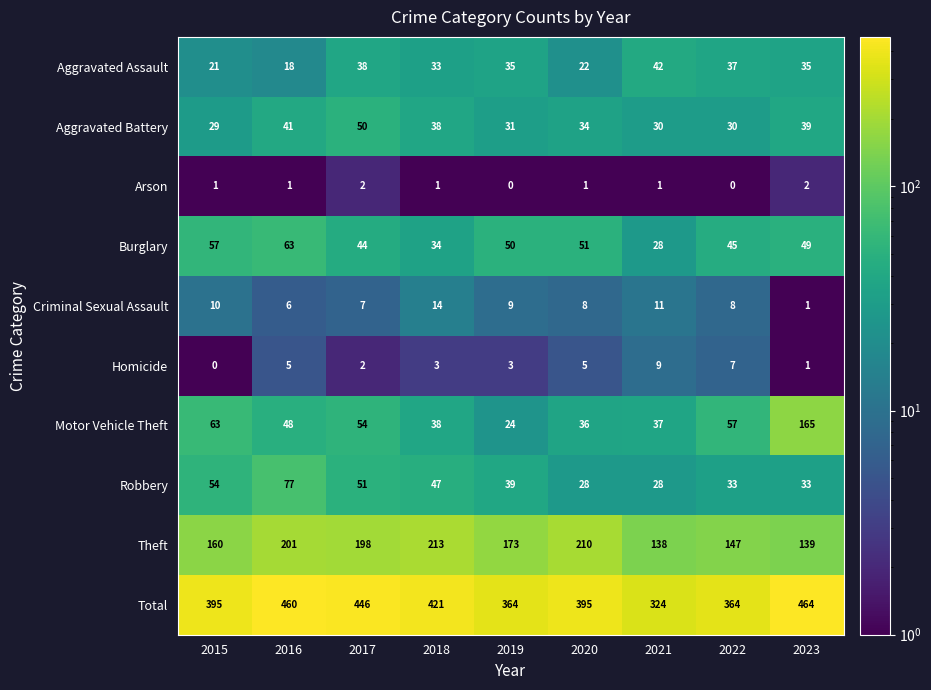

What is the difference between the maximum and minimum values in the Homicide series?

9